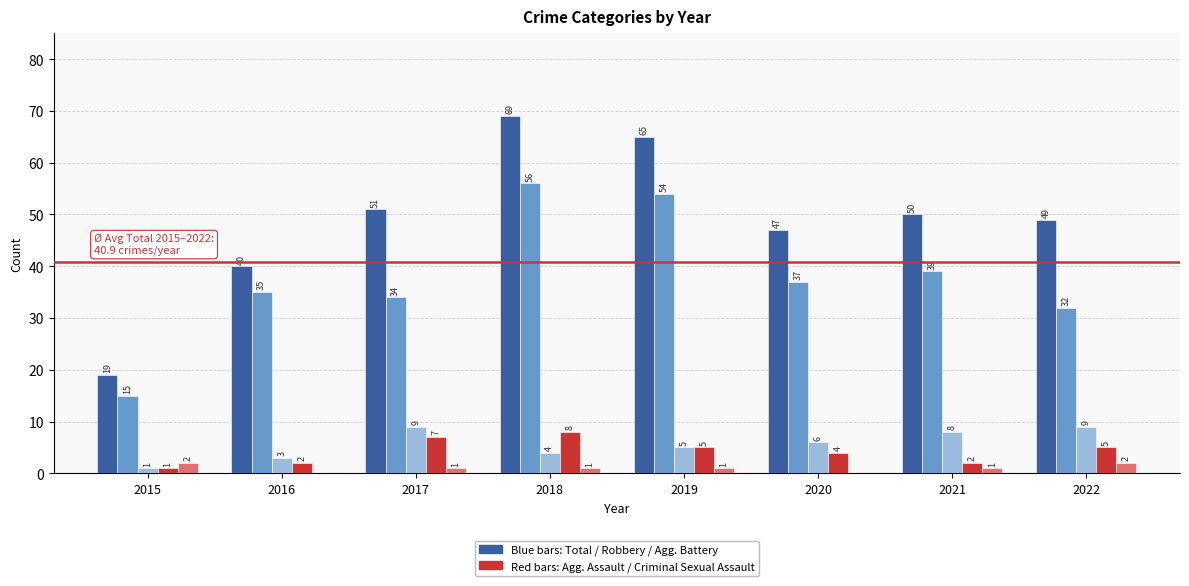

Which category has the highest value across all series?

2018